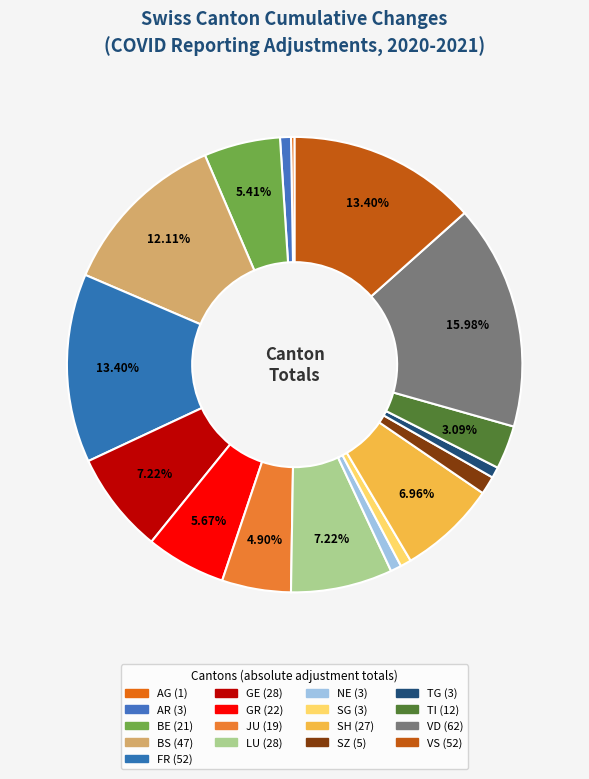

Is there a majority slice in this chart?

No